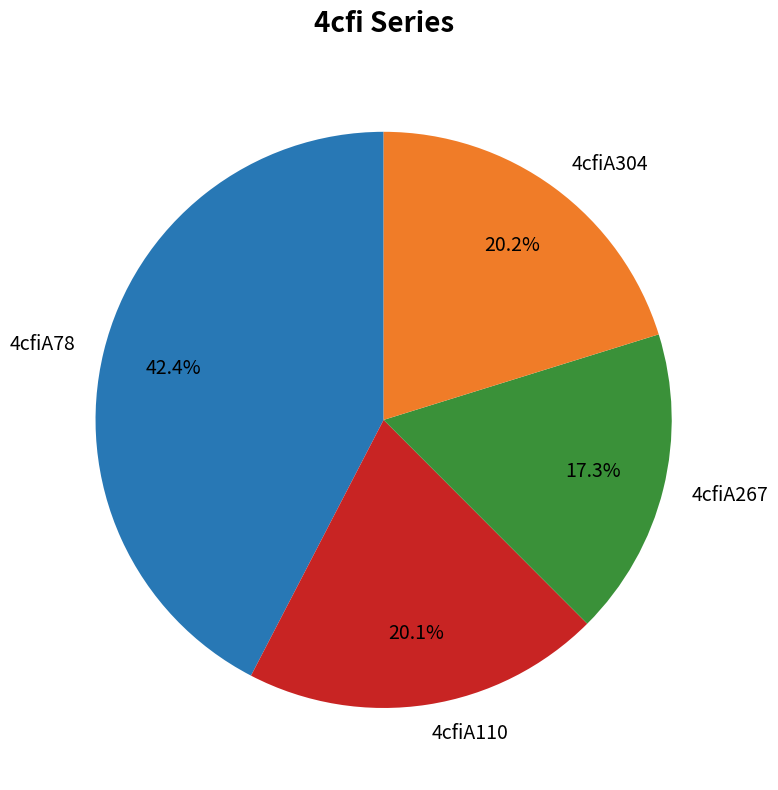

To the nearest percent, what is the difference between the largest and smallest slice percentages?

25%